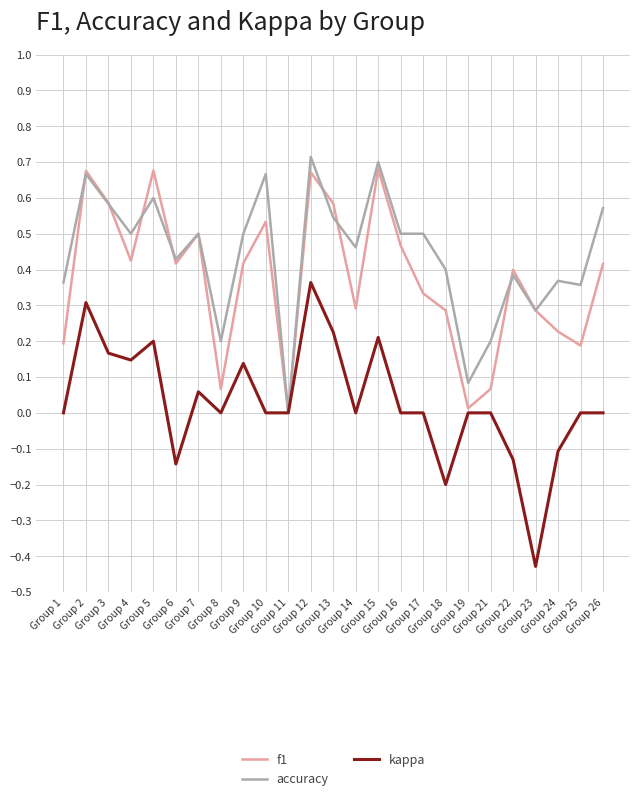

List the series in order of their overall mean, lowest first.

kappa, f1, accuracy